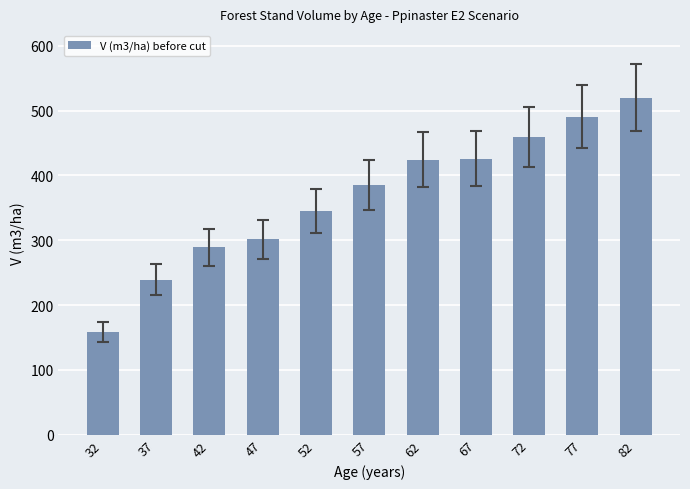

Where is the data nearest to the value 339?

52